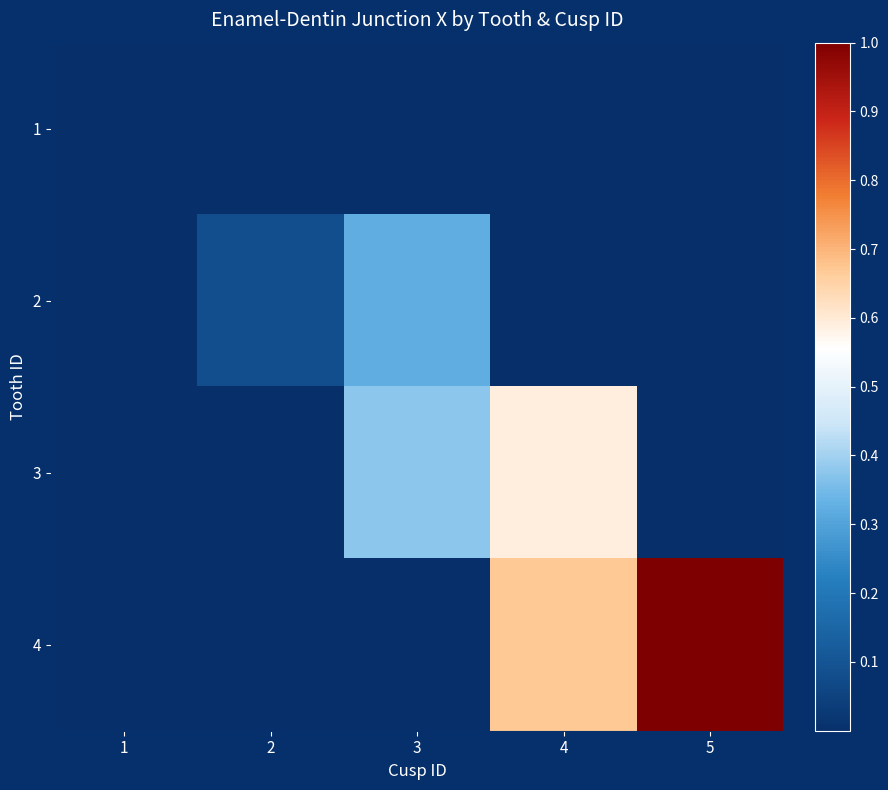

Rank the series by their average value, from lowest to highest.

1, 2, 3, 4